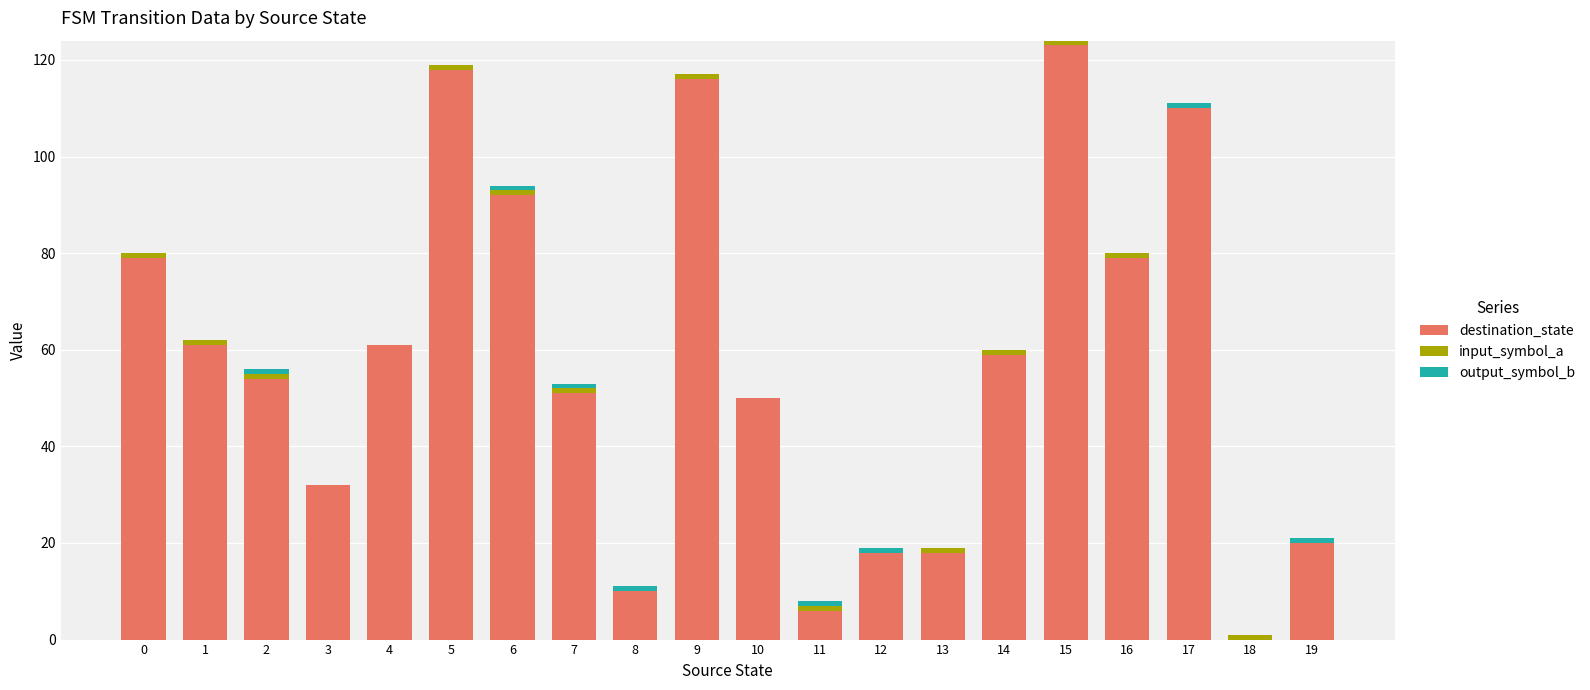

The value of destination_state at 12 is 18. True or false?

True